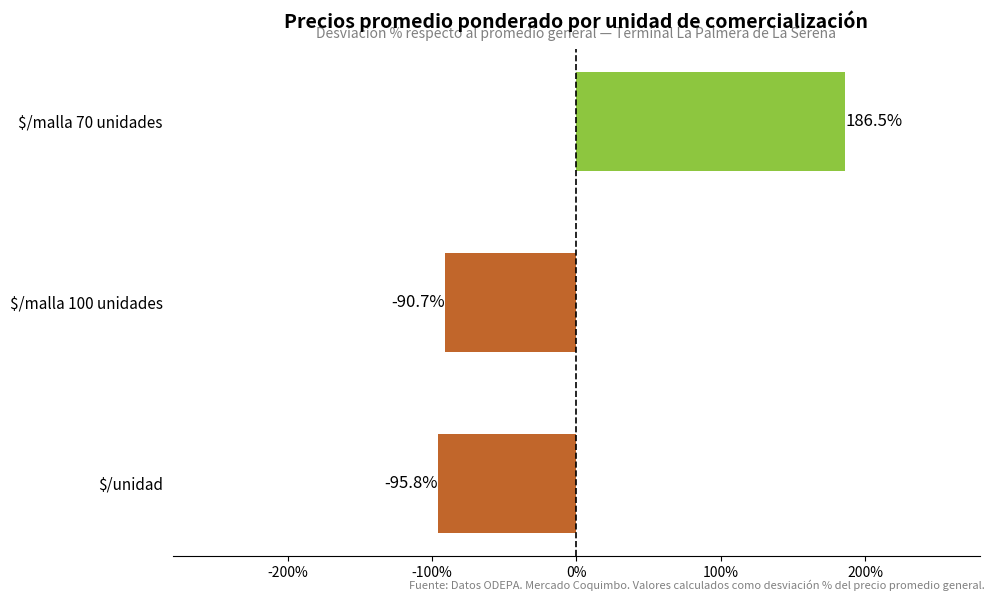

What is the difference between the second highest and minimum values?

5.1